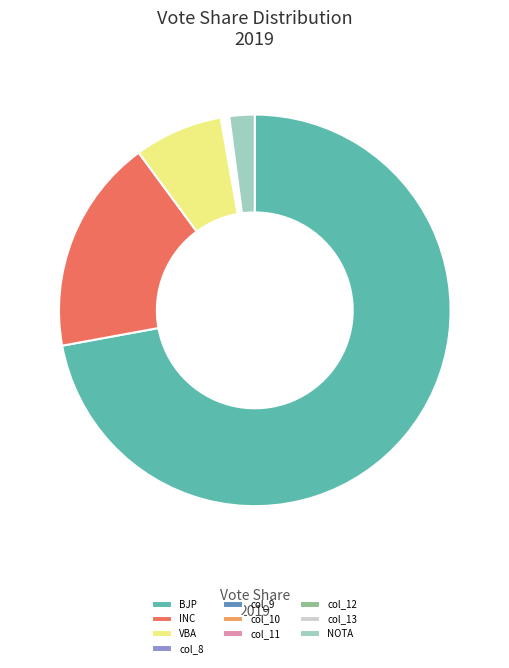

Is the sum of NOTA and INC greater than half?

No